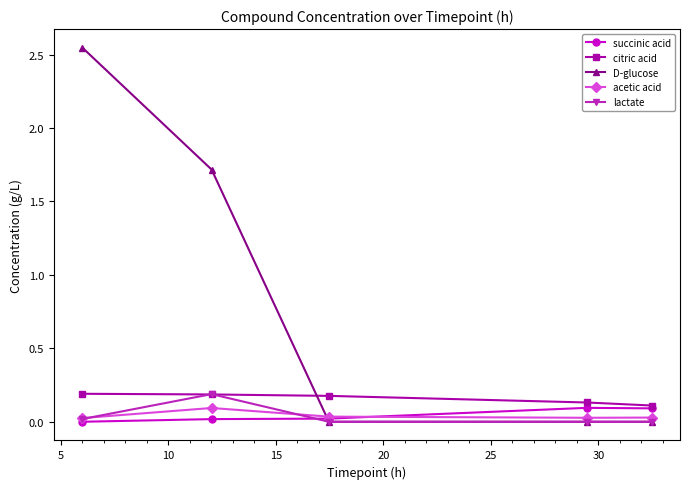

True or false: citric acid and acetic acid cross at least once.

False